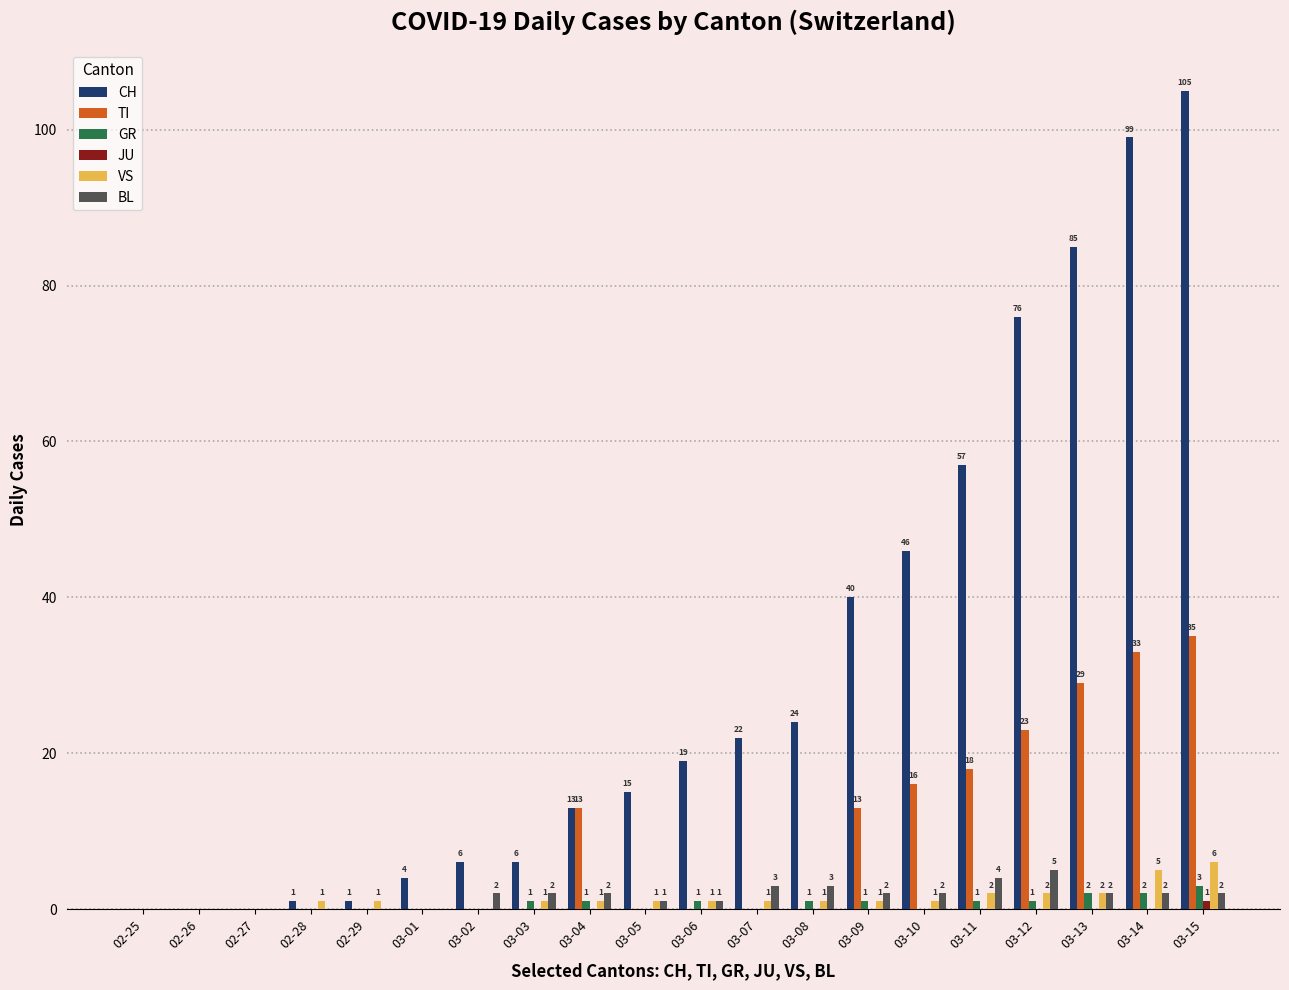

What is the total value across all series at 02-28?

2